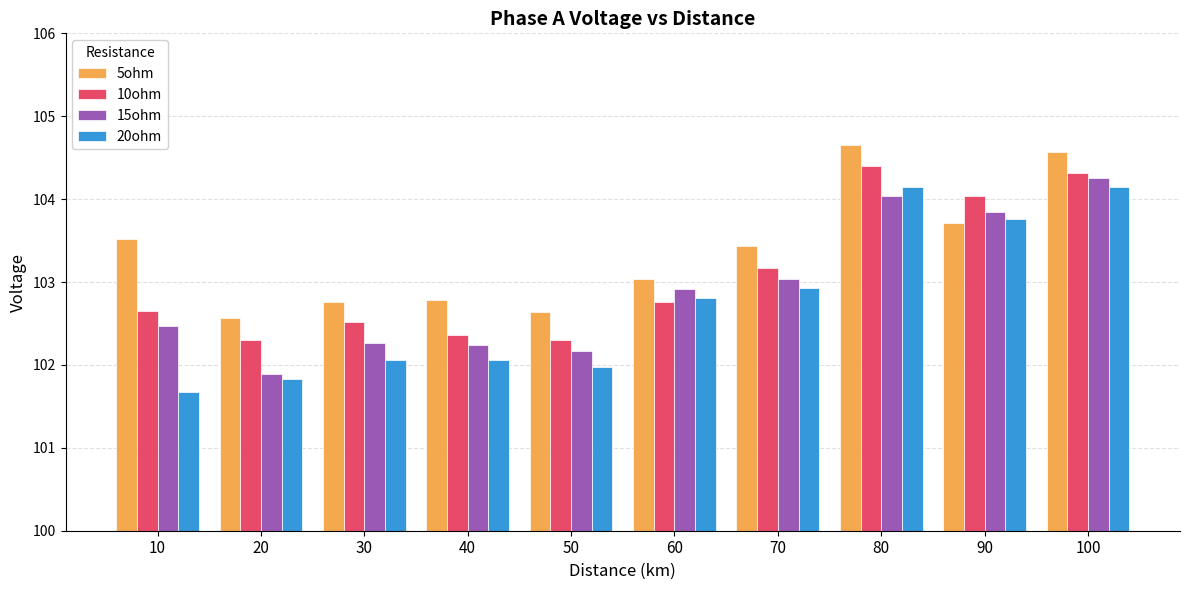

At 50, list the series in order from smallest to largest.

20ohm, 15ohm, 10ohm, 5ohm